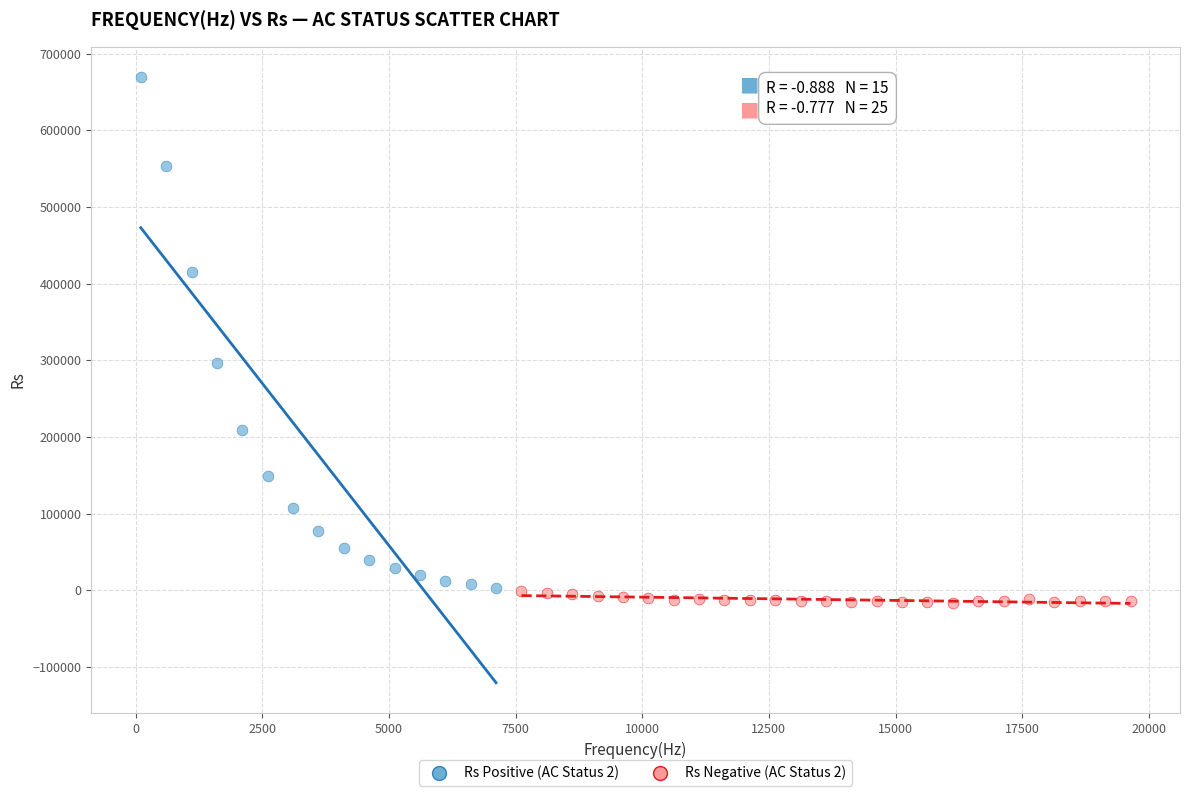

Which series has the largest Y range (max minus min)?

Rs Positive (AC Status 2)